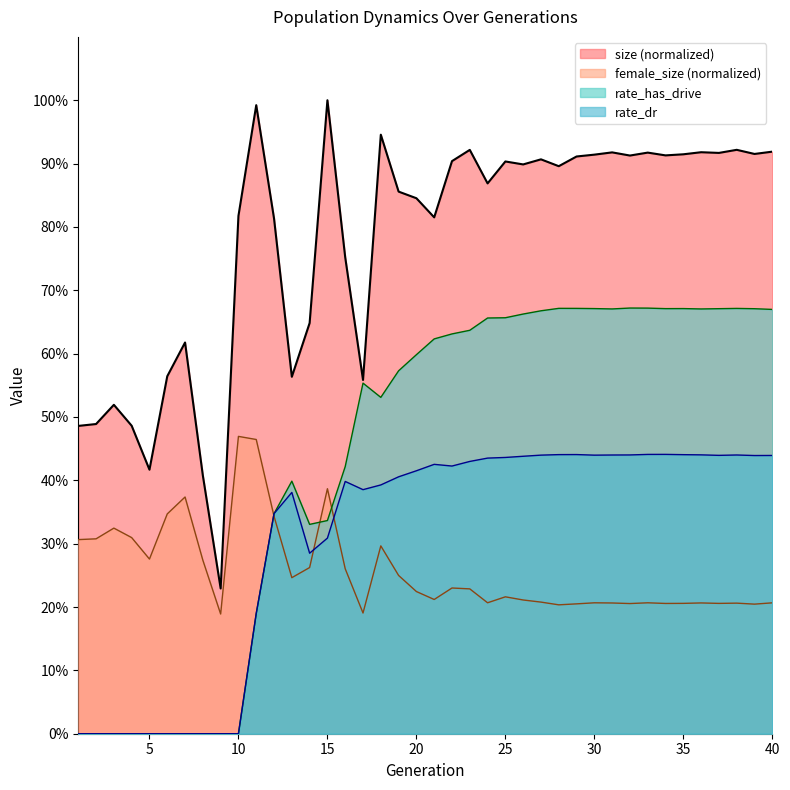

Reading left to right, what are all the values shown in this chart?

size: 1=0.5	2=0.5	3=0.5	4=0.5	5=0.4	6=0.6	7=0.6	8=0.4	9=0.2	10=0.8	11=1.0	12=0.8	13=0.6	14=0.6	15=1.0	16=0.8	17=0.6	18=0.9	19=0.9	20=0.8	21=0.8	22=0.9	23=0.9	24=0.9	25=0.9	26=0.9	27=0.9	28=0.9	29=0.9	30=0.9	31=0.9	32=0.9	33=0.9	34=0.9	35=0.9	36=0.9	37=0.9	38=0.9	39=0.9	40=0.9
female_size: 1=0.3	2=0.3	3=0.3	4=0.3	5=0.3	6=0.3	7=0.4	8=0.3	9=0.2	10=0.5	11=0.5	12=0.3	13=0.2	14=0.3	15=0.4	16=0.3	17=0.2	18=0.3	19=0.2	20=0.2	21=0.2	22=0.2	23=0.2	24=0.2	25=0.2	26=0.2	27=0.2	28=0.2	29=0.2	30=0.2	31=0.2	32=0.2	33=0.2	34=0.2	35=0.2	36=0.2	37=0.2	38=0.2	39=0.2	40=0.2
rate_has_drive: 1=0.0	2=0.0	3=0.0	4=0.0	5=0.0	6=0.0	7=0.0	8=0.0	9=0.0	10=0.0	11=0.2	12=0.3	13=0.4	14=0.3	15=0.3	16=0.4	17=0.6	18=0.5	19=0.6	20=0.6	21=0.6	22=0.6	23=0.6	24=0.7	25=0.7	26=0.7	27=0.7	28=0.7	29=0.7	30=0.7	31=0.7	32=0.7	33=0.7	34=0.7	35=0.7	36=0.7	37=0.7	38=0.7	39=0.7	40=0.7
rate_dr: 1=0.0	2=0.0	3=0.0	4=0.0	5=0.0	6=0.0	7=0.0	8=0.0	9=0.0	10=0.0	11=0.2	12=0.3	13=0.4	14=0.3	15=0.3	16=0.4	17=0.4	18=0.4	19=0.4	20=0.4	21=0.4	22=0.4	23=0.4	24=0.4	25=0.4	26=0.4	27=0.4	28=0.4	29=0.4	30=0.4	31=0.4	32=0.4	33=0.4	34=0.4	35=0.4	36=0.4	37=0.4	38=0.4	39=0.4	40=0.4